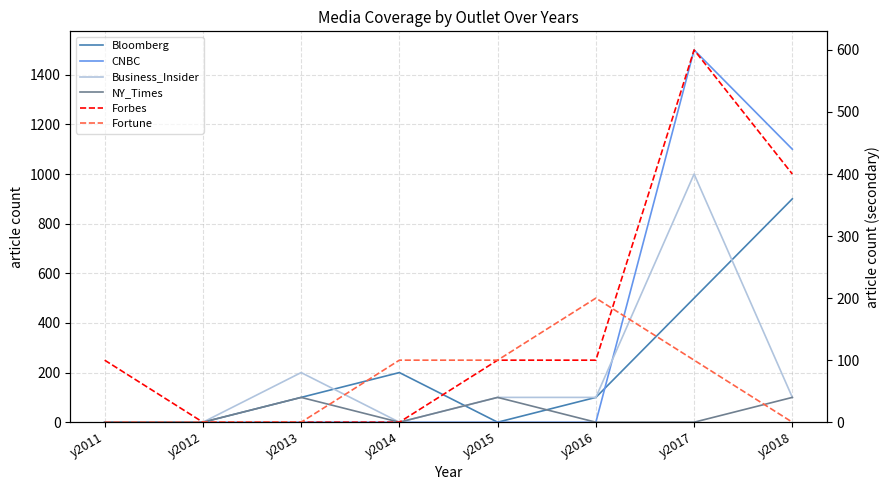

The value of Business_Insider at y2017 is 1409. True or false?

False